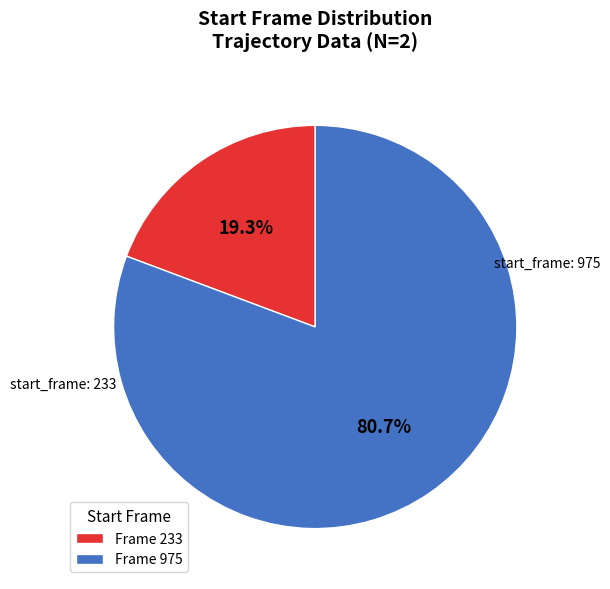

Rank the categories by value from highest to lowest.

Frame 975, Frame 233